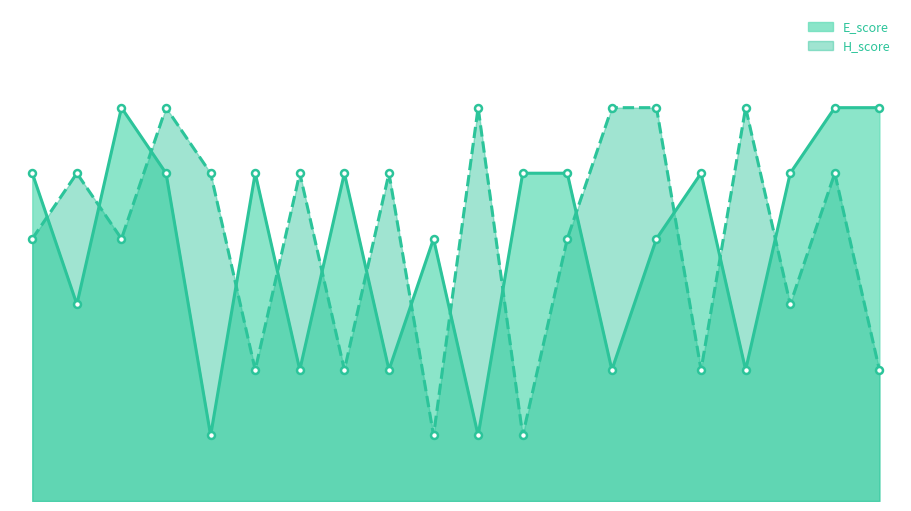

At which label does H_score first exceed 5?

200 COPAS